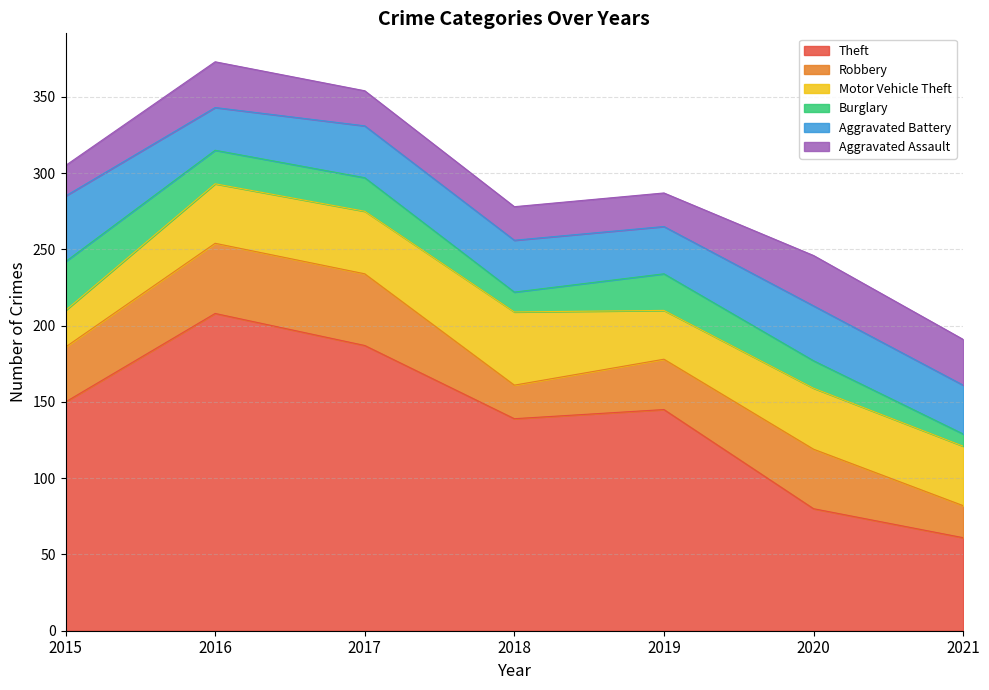

How many interior local peaks does the Aggravated Battery series have?

1